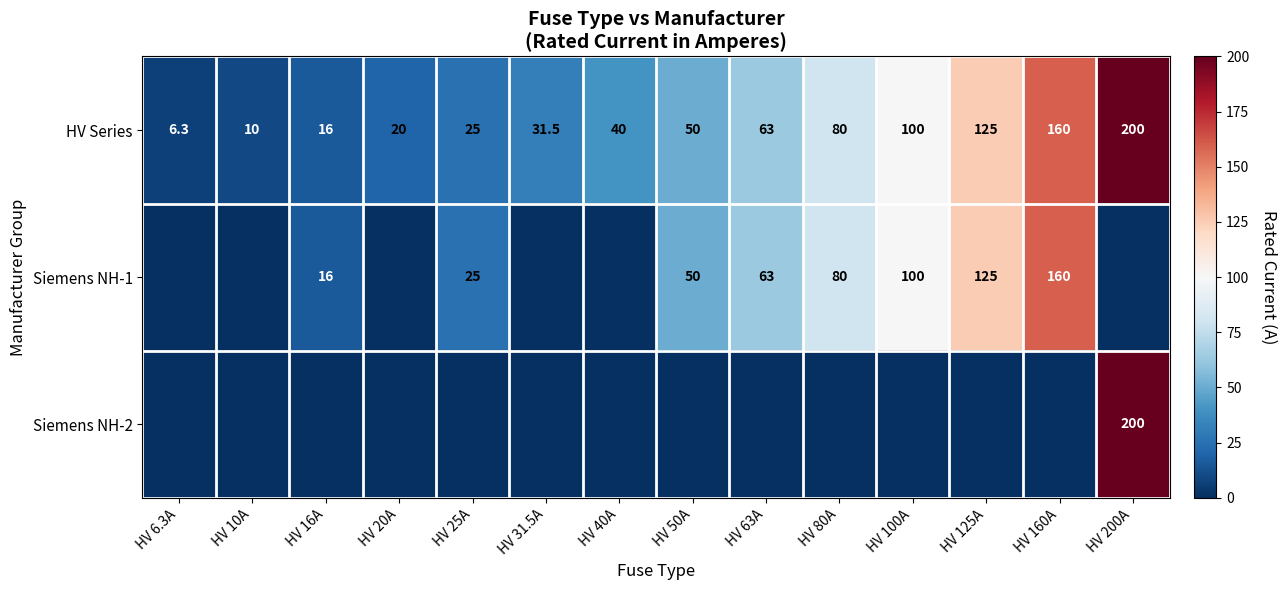

At which label is HV Series closest to 103?

HV 100A